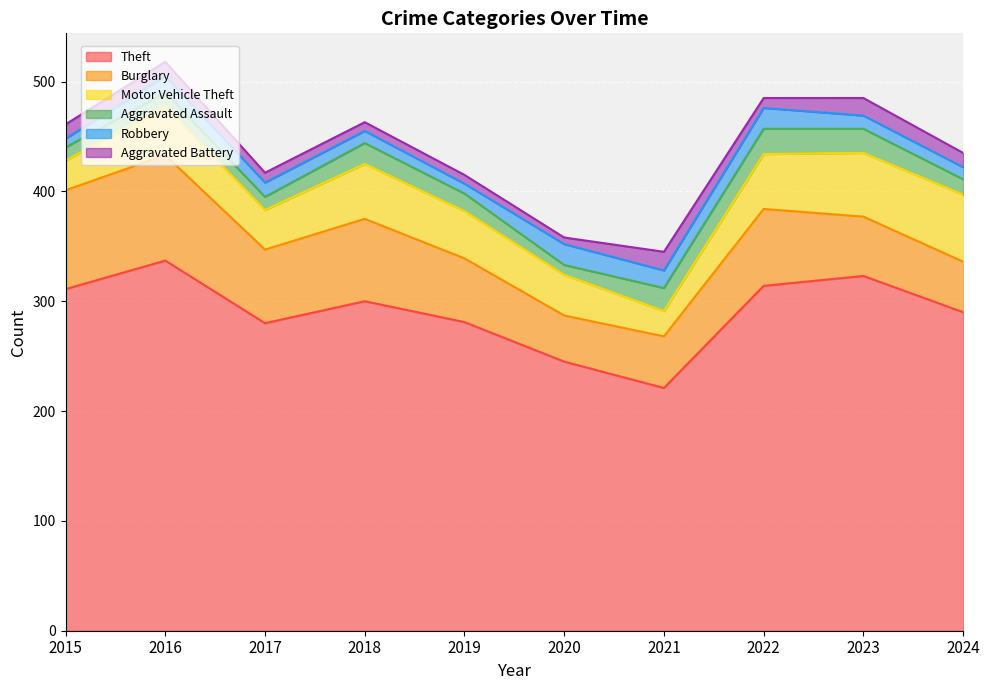

At which category does Robbery reach its first local peak?

2016